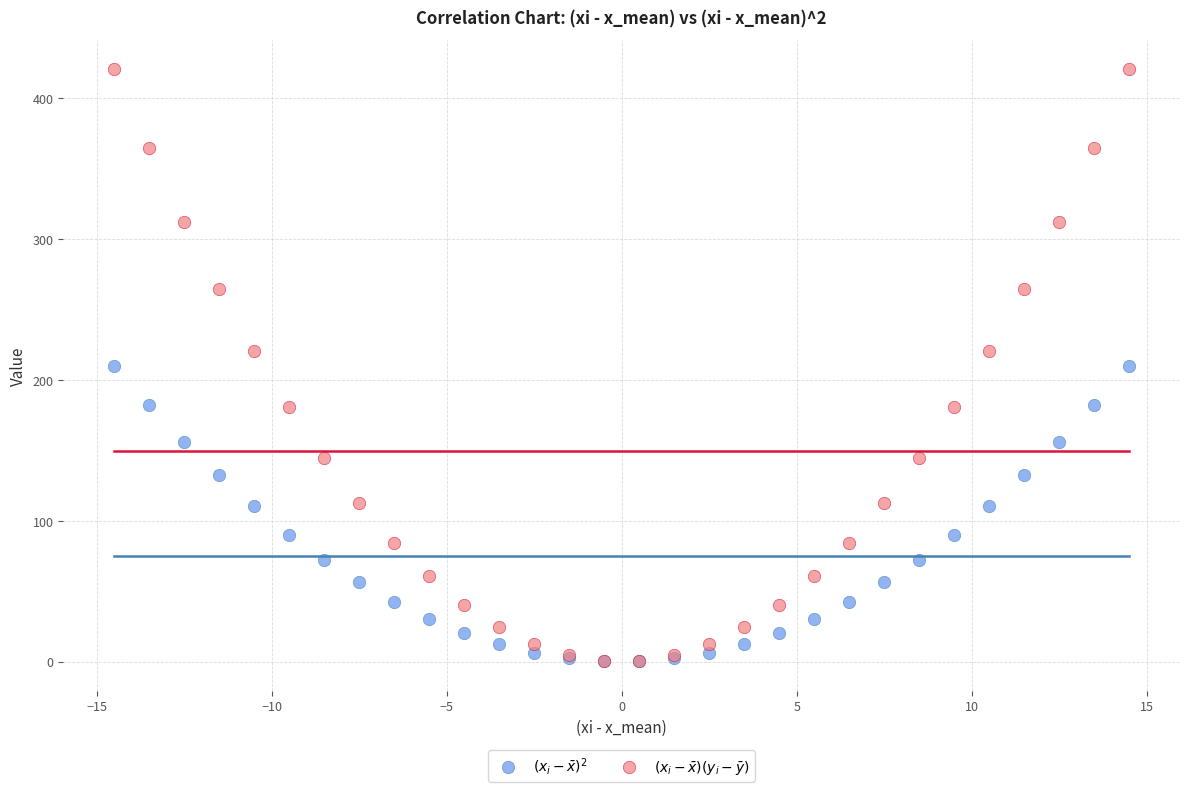

Which series has the largest Y range (max minus min)?

$(x_i - \bar{x})(y_i - \bar{y})$